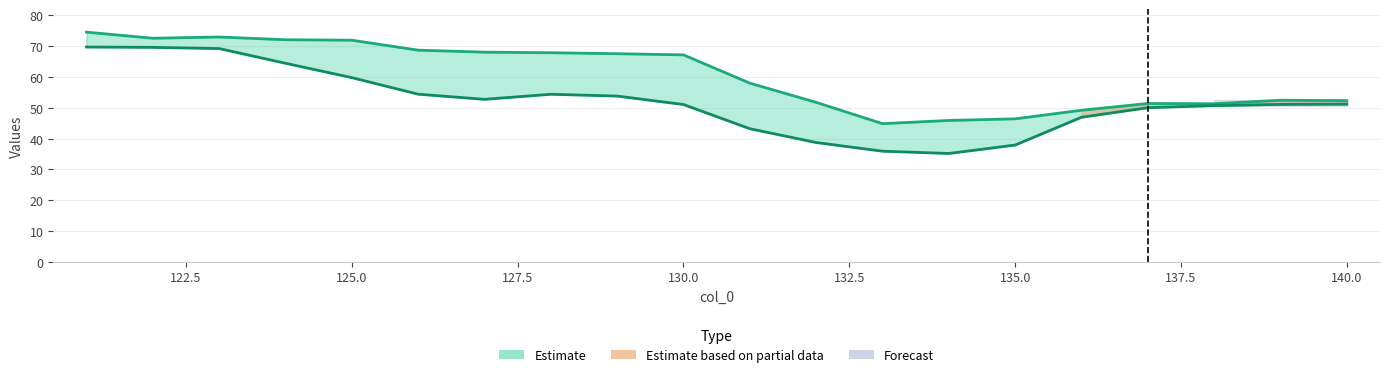

What is the difference between the maximum and minimum values in the col_1 (lower) series?

34.6